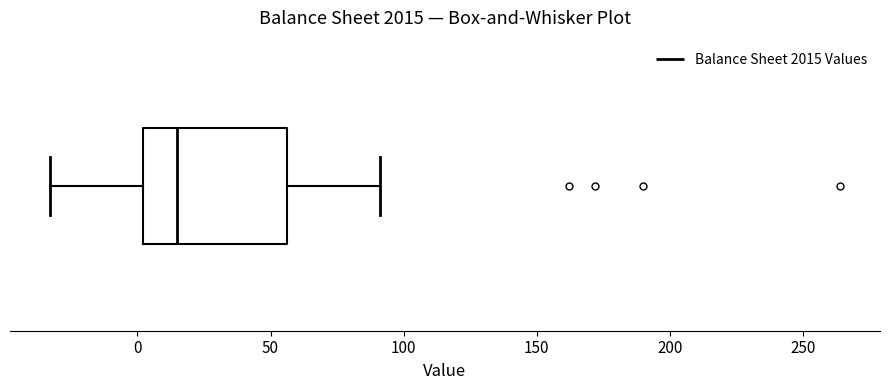

Read this box plot against the x-axis: the position of the median line, the range covered by the box, and the ends of both whiskers. The values are not printed on the chart, so give them approximately, as read against the axis.

median 15, box 0 to 55, whiskers -35 to 90